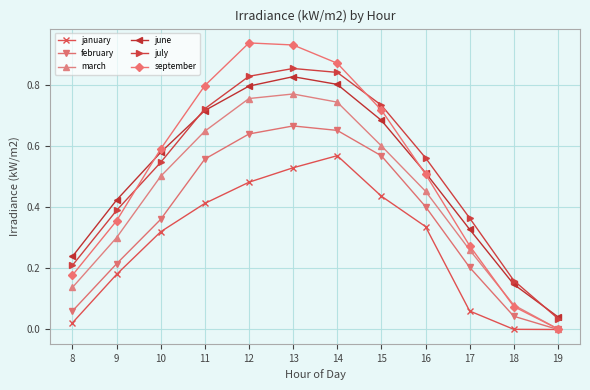

Which series changed the most between 12 and 13?

january